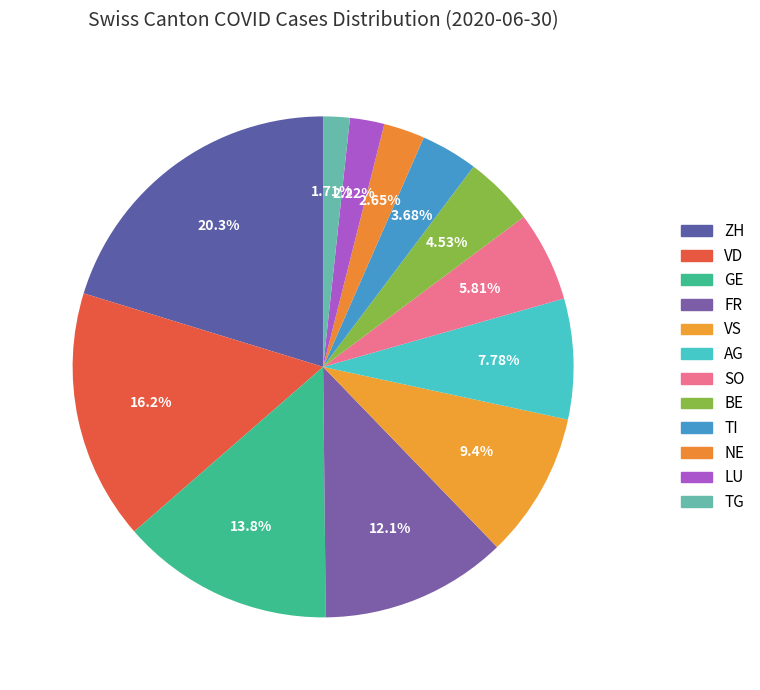

Does VD account for over 50% of the chart?

No